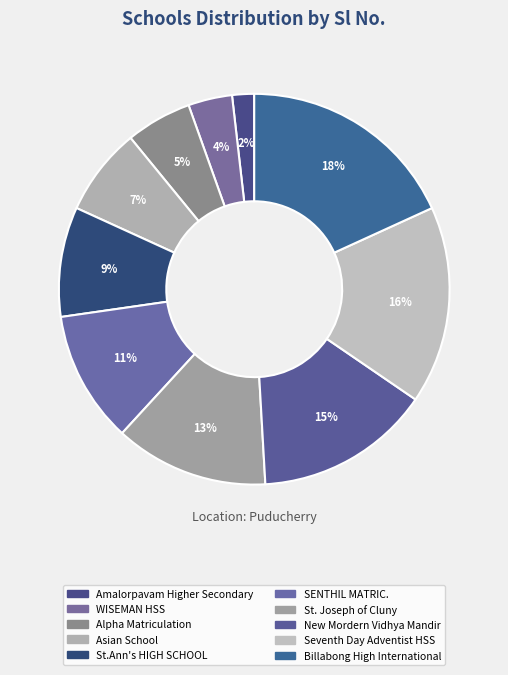

Count the number of slices in the pie.

10